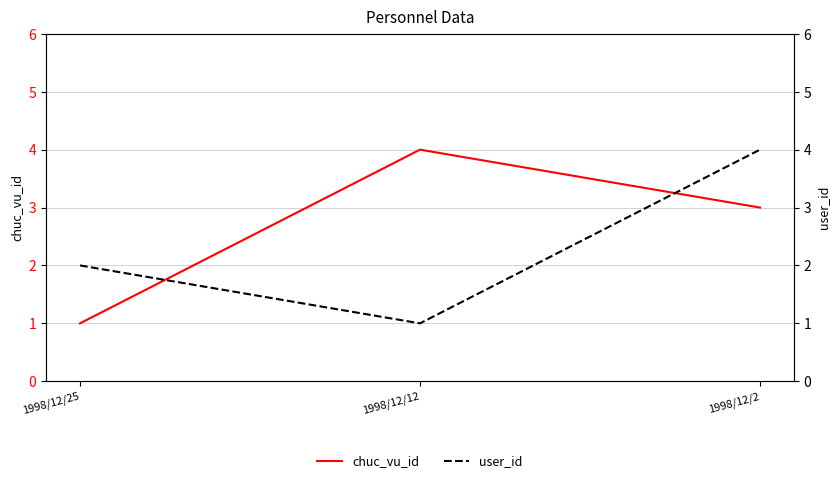

Reading right to left, what are all the values shown in this chart?

chuc_vu_id: 1998/12/2=3	1998/12/12=4	1998/12/25=1
user_id: 1998/12/2=4	1998/12/12=1	1998/12/25=2